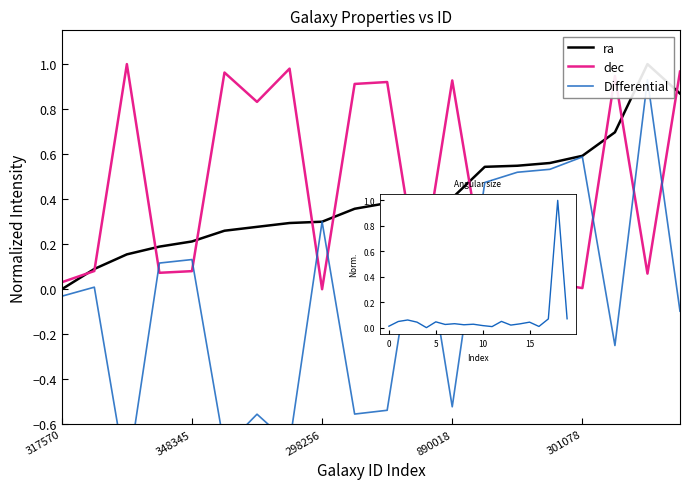

Between which two adjacent categories do ra and dec first intersect?

317570 and 348345